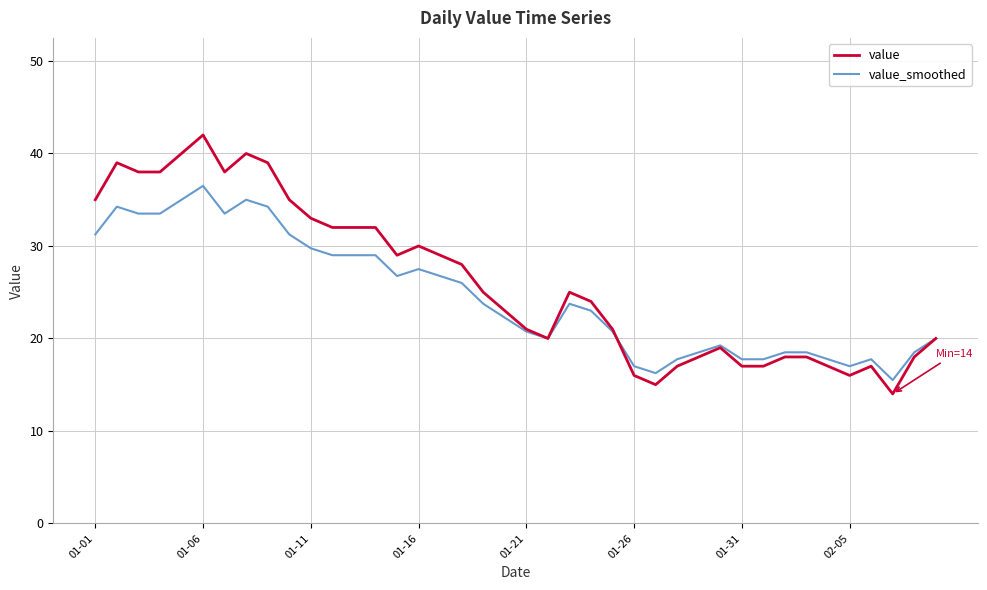

Rank the series by their maximum value, from highest to lowest.

value, value_smoothed